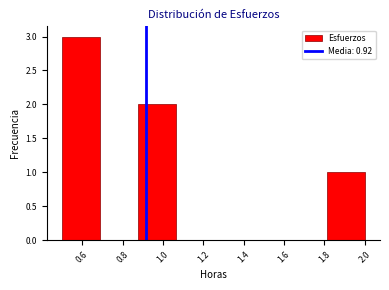

Over which range of the x-axis is the bar tallest?

0.50 to 0.68